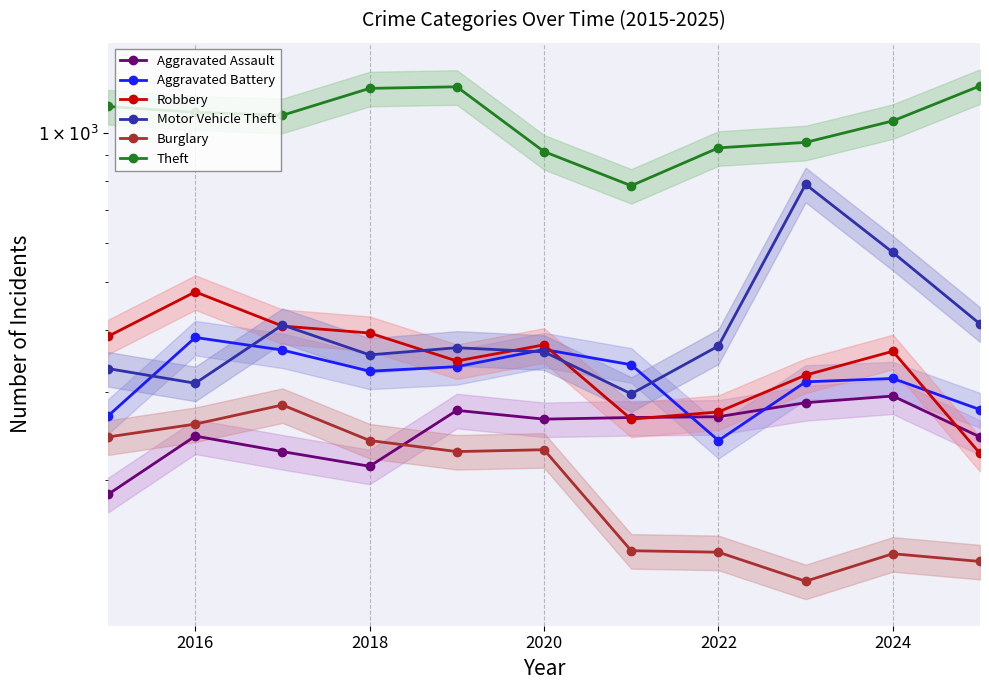

Which series has the widest spread of values?

Motor Vehicle Theft